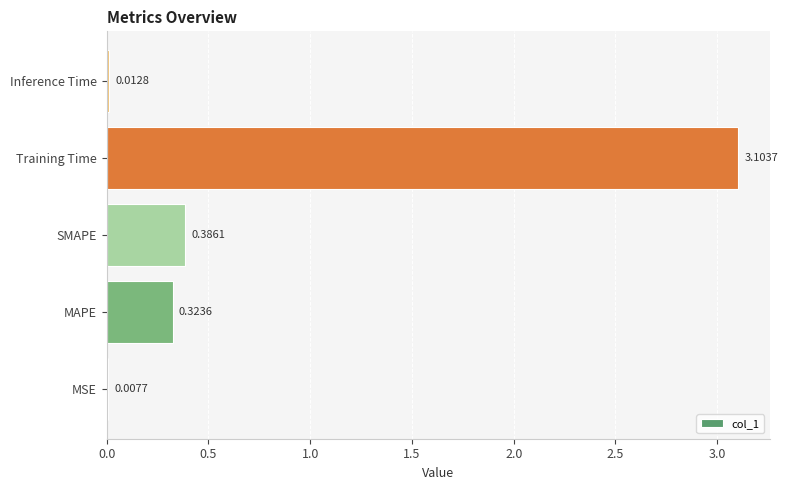

Which has a higher value, SMAPE or Training Time?

Training Time